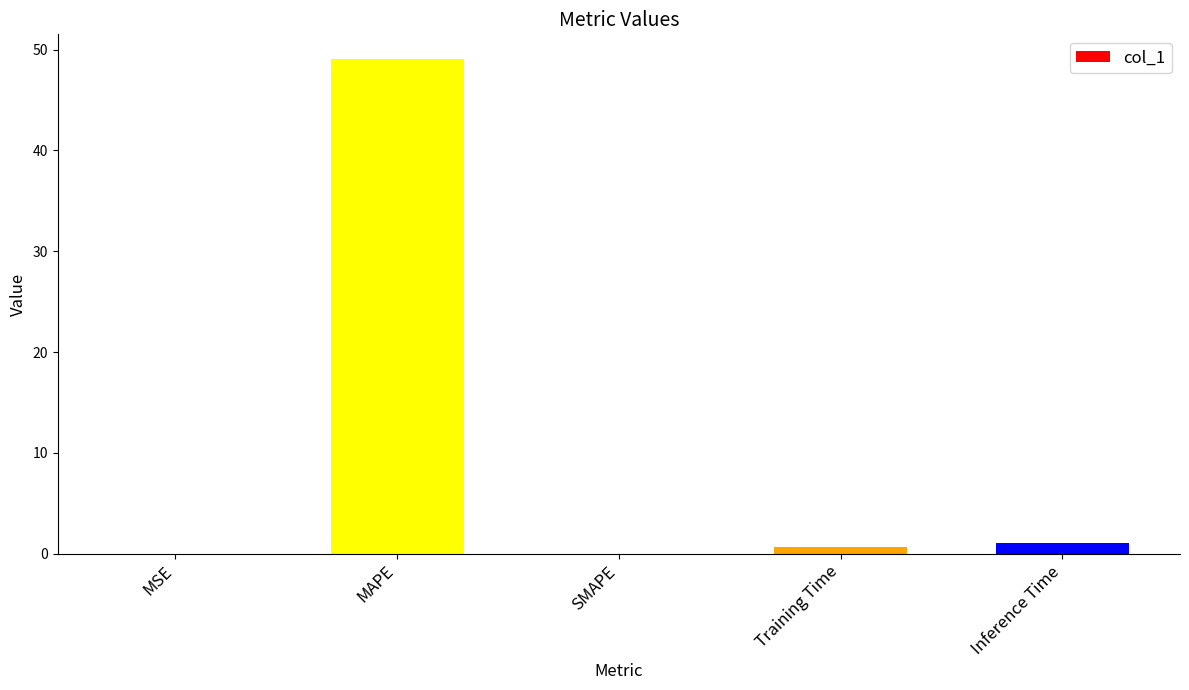

What is the sum of all values?

50.8